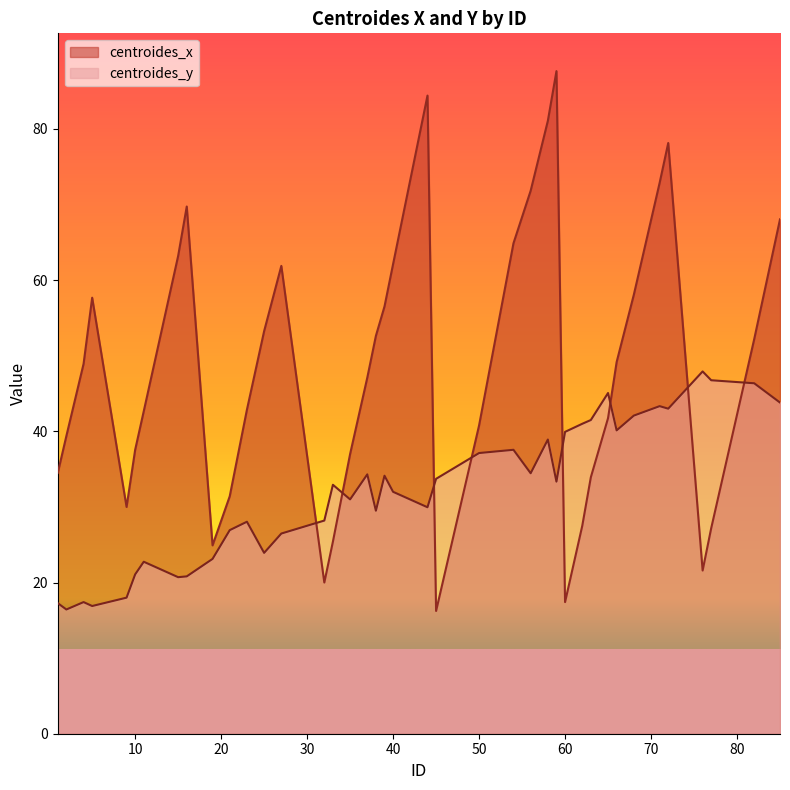

True or false: centroides_y has a value of 53.0 at 40.

False